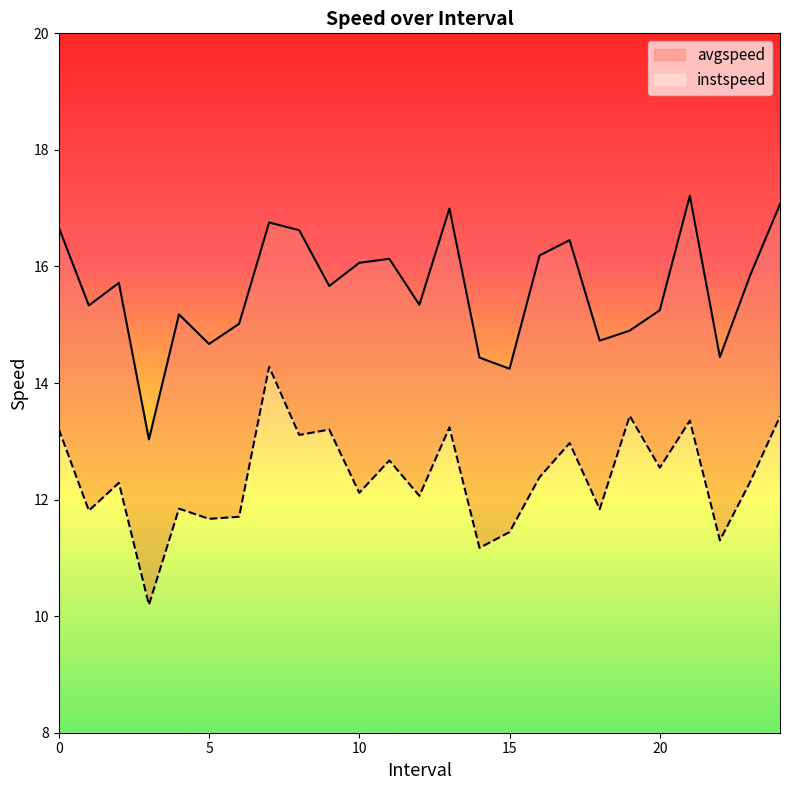

How many interior local peaks does the instspeed series have?

9